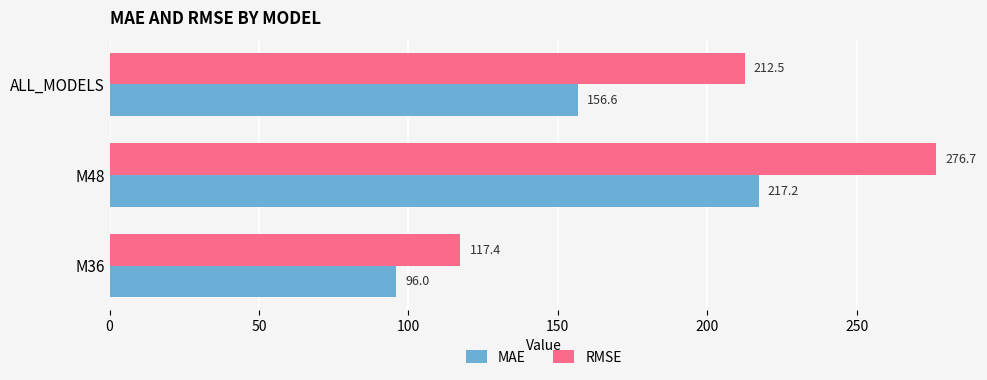

At which label is MAE closest to 156?

ALL_MODELS